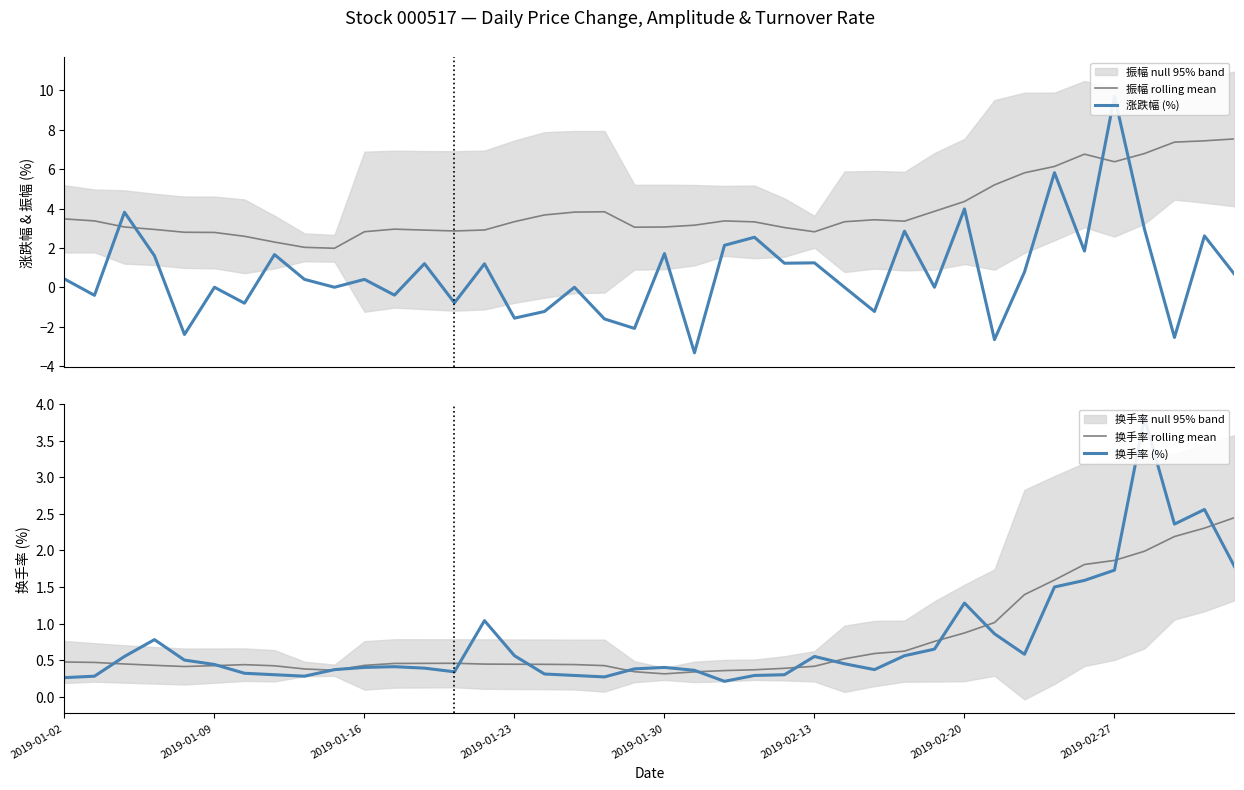

What is the lowest value of the 振幅 rolling mean series?

2.0